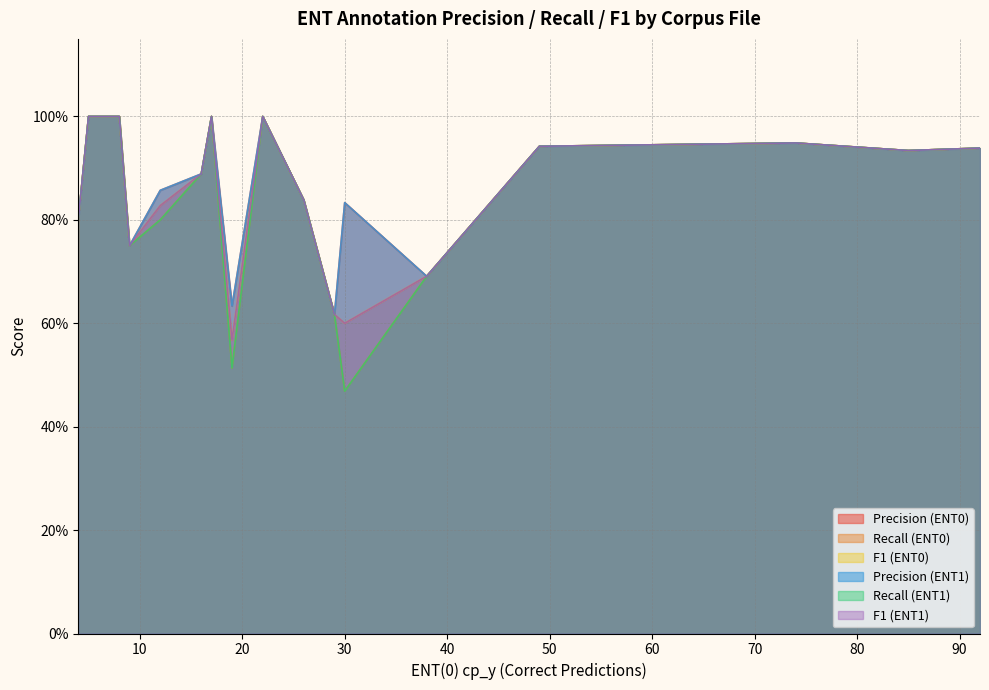

How many data points does each series have?

19